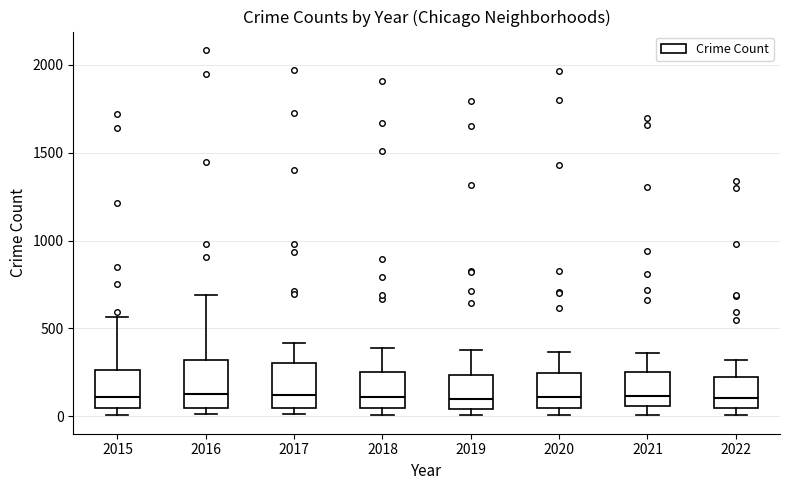

Where does the upper whisker of the box at x = 2016 end on the y-axis? The values are not printed on the chart, so give them approximately, as read against the axis.

700